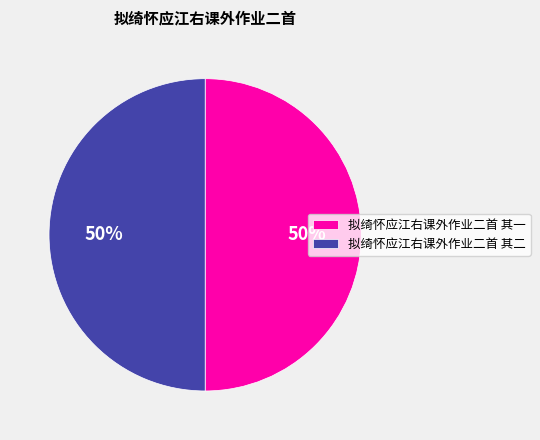

What percentage is the 拟绮怀应江右课外作业二首 其一 slice, to the nearest percent?

50%